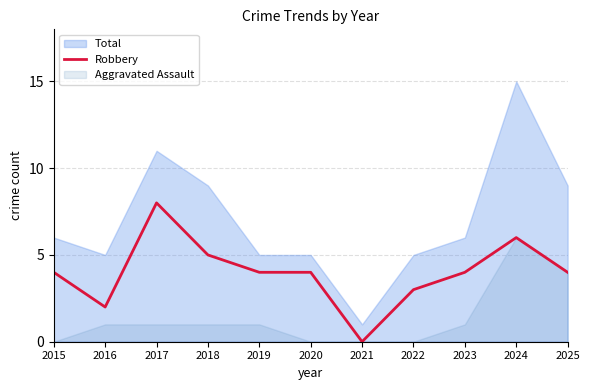

How many interior local valleys (lower than both neighbors) does the data have?

2